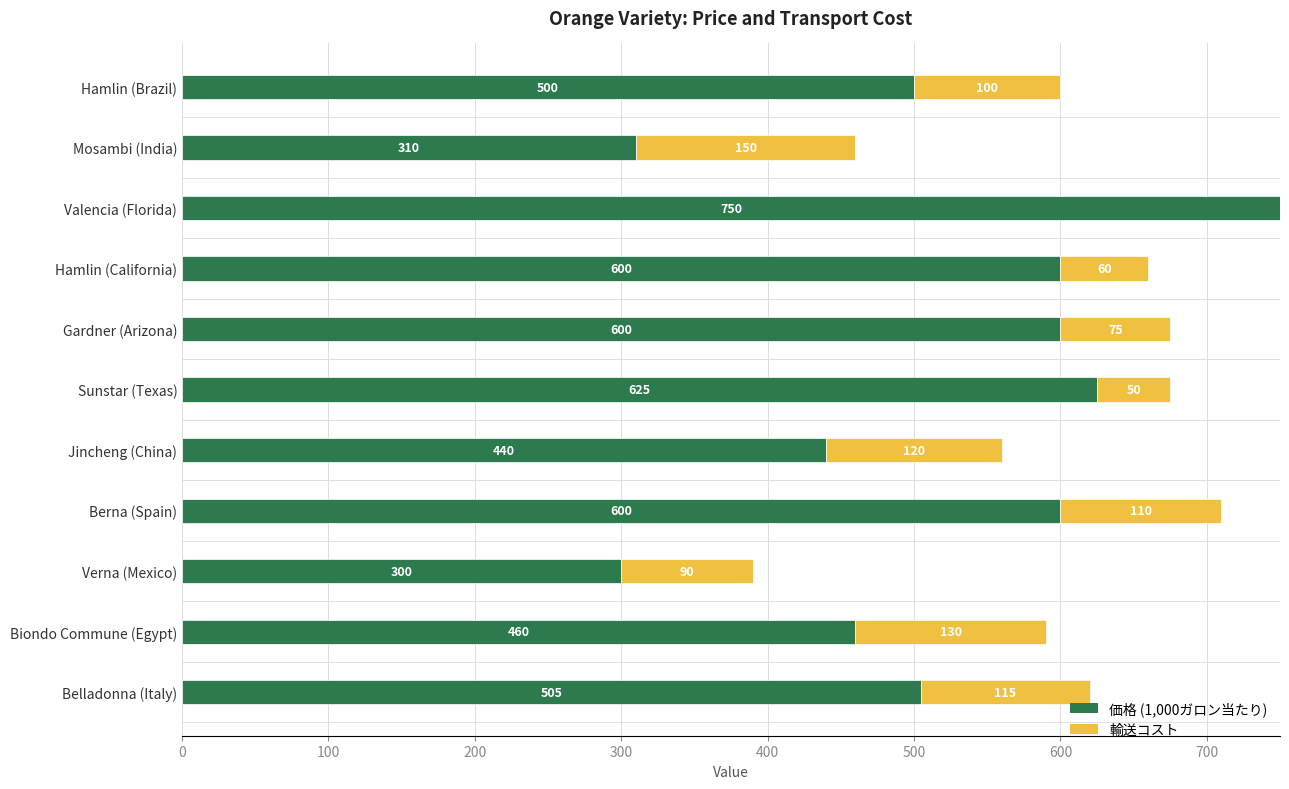

What is the sum of all 価格 (1,000ガロン当たり) values?

5690